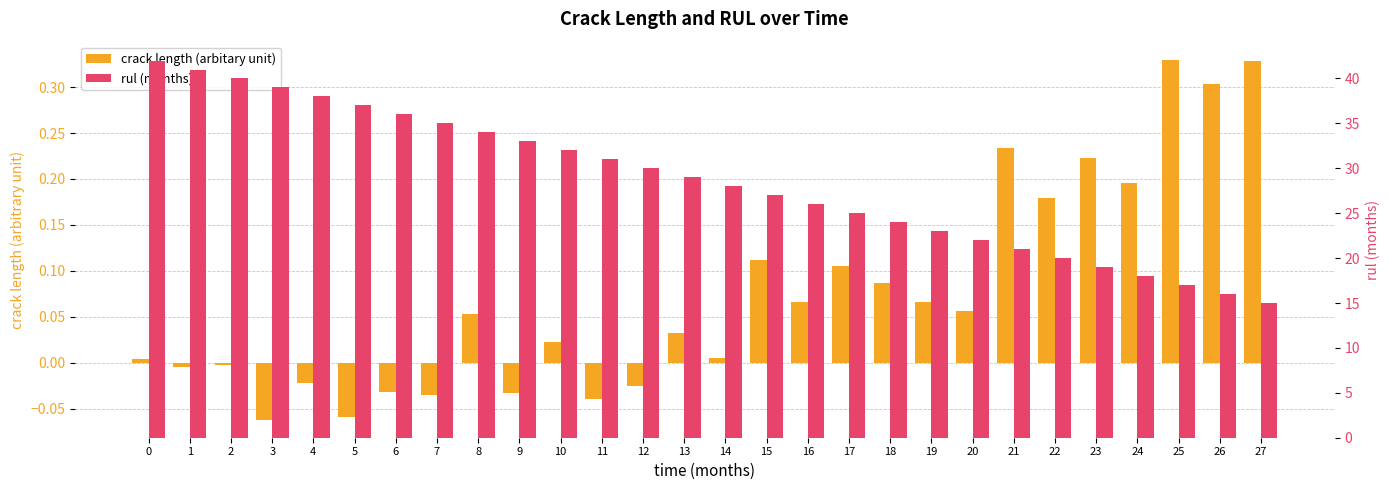

How many data points does each series have?

28